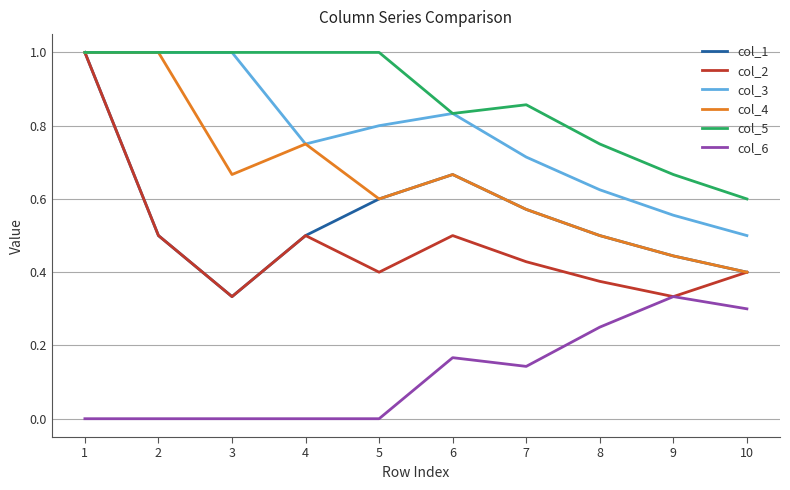

What is the spread (max minus min) of values at 1?

1.0